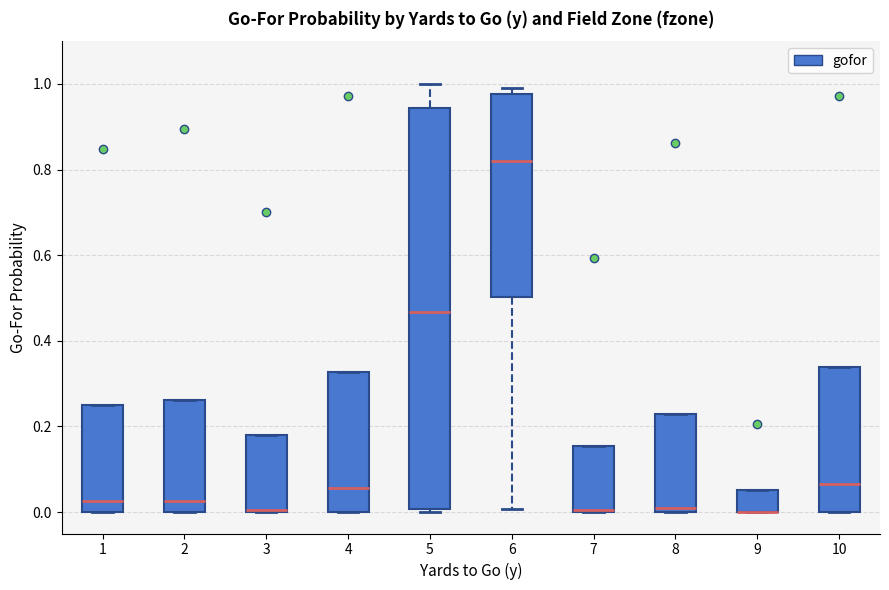

Which box is the tallest, from its lower edge to its upper edge?

5